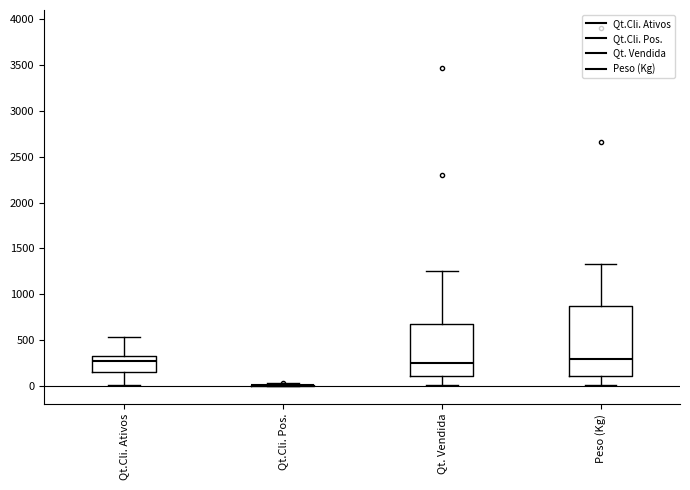

Comparing the boxes themselves (not the whiskers), which one is the tallest?

Peso (Kg)